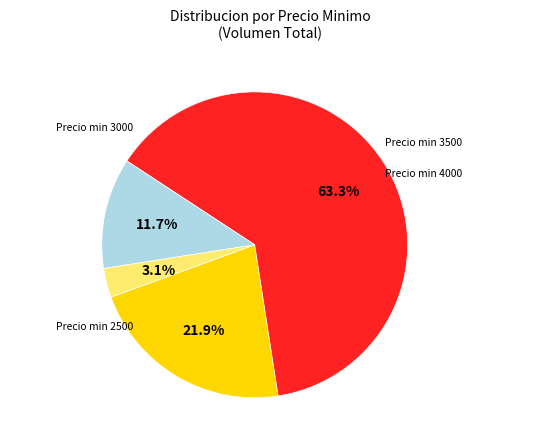

Is there any slice that represents more than half of the pie?

Yes